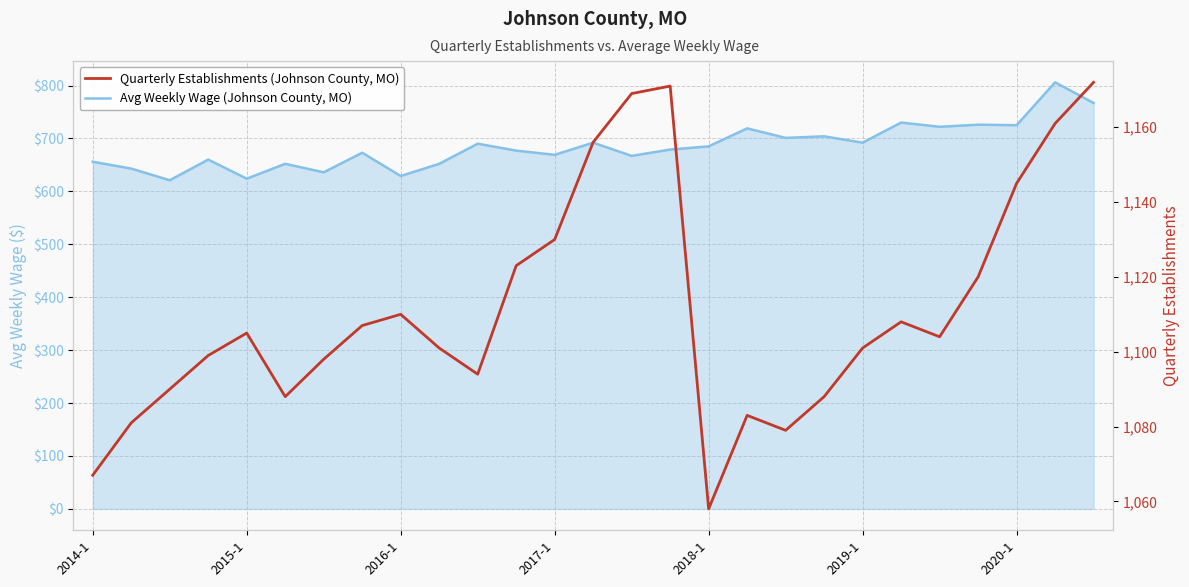

What is the maximum value shown in the chart?

1172